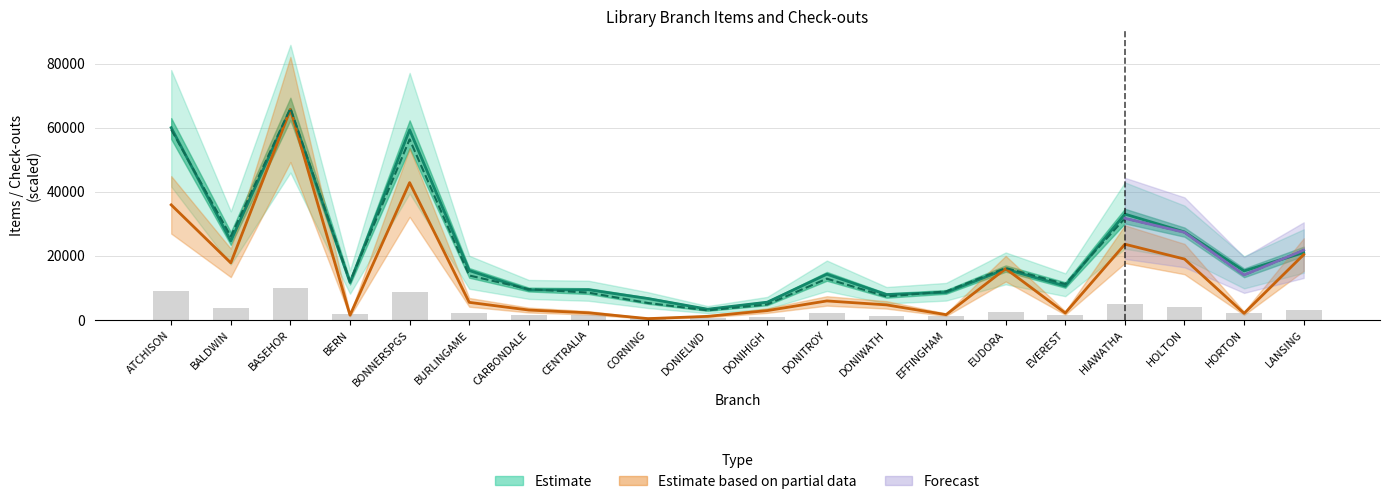

Between CARBONDALE and HOLTON, which is larger?

HOLTON